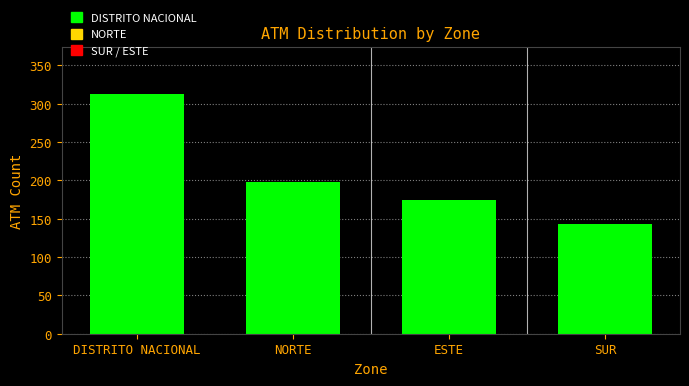

Reading left to right, what are all the values shown in this chart?

312	198	175	143